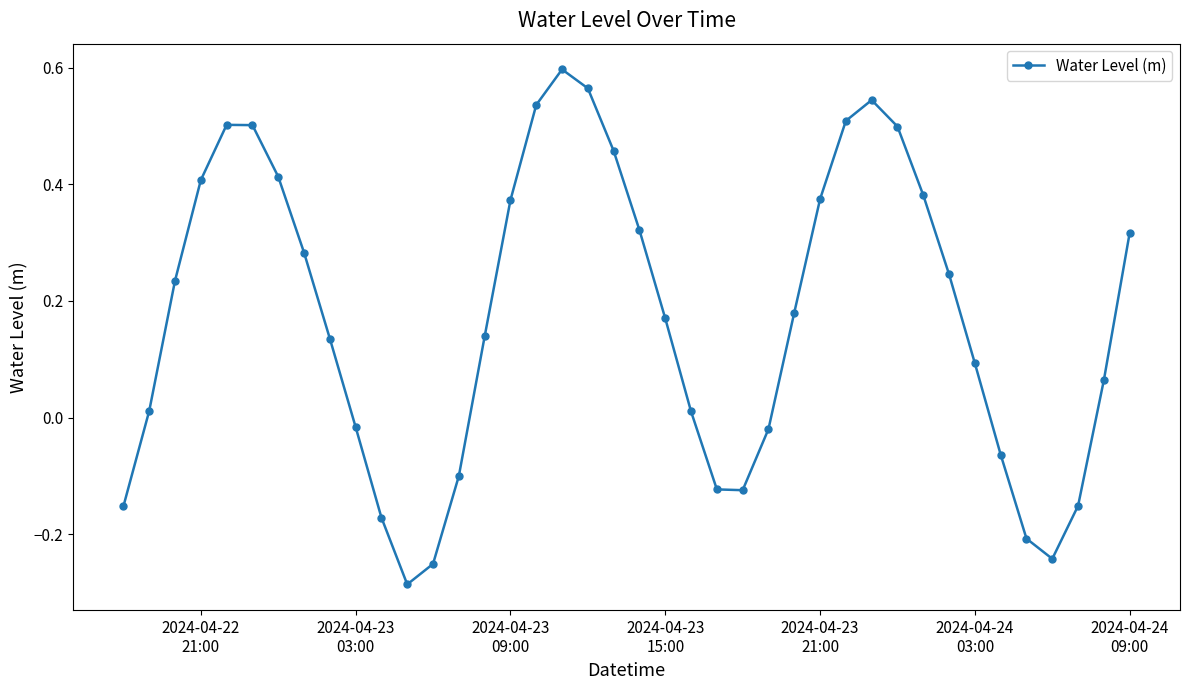

What is the sum of all values?

7.0